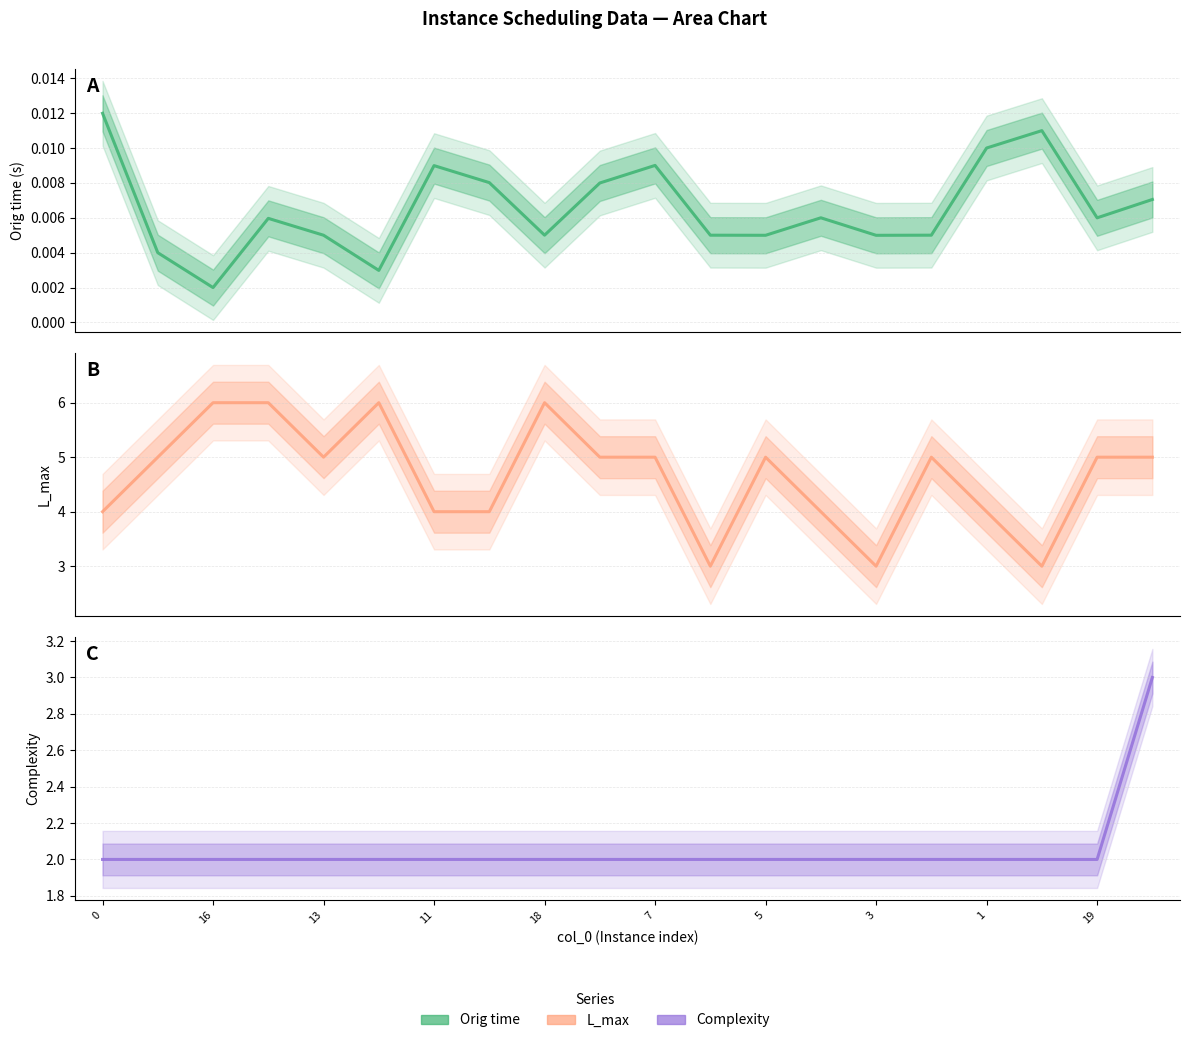

What is the difference between the second highest and minimum values in the L_max series?

3.0